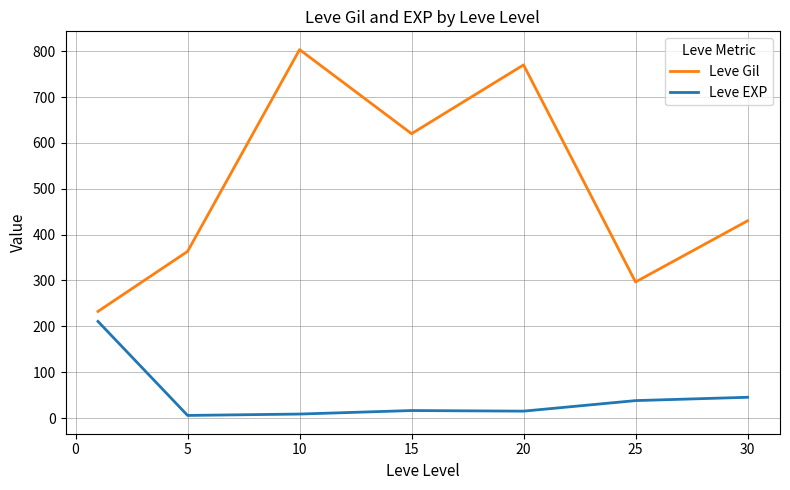

What is the difference between the second highest and minimum values in the Leve EXP series?

39.6